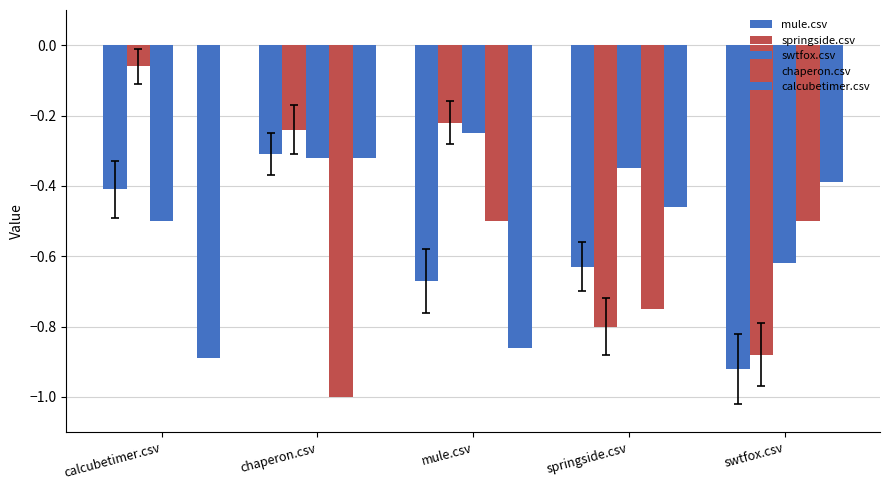

What is the label of the 5th bar from the right?

calcubetimer.csv